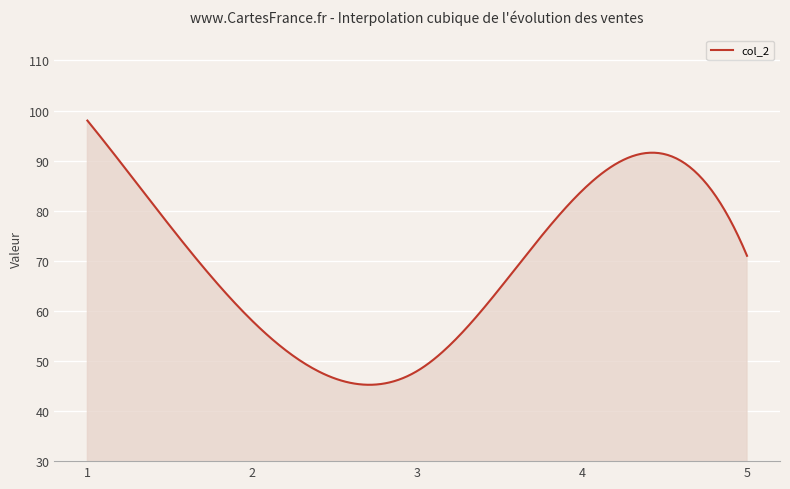

What is the difference between the maximum and minimum values?

52.8